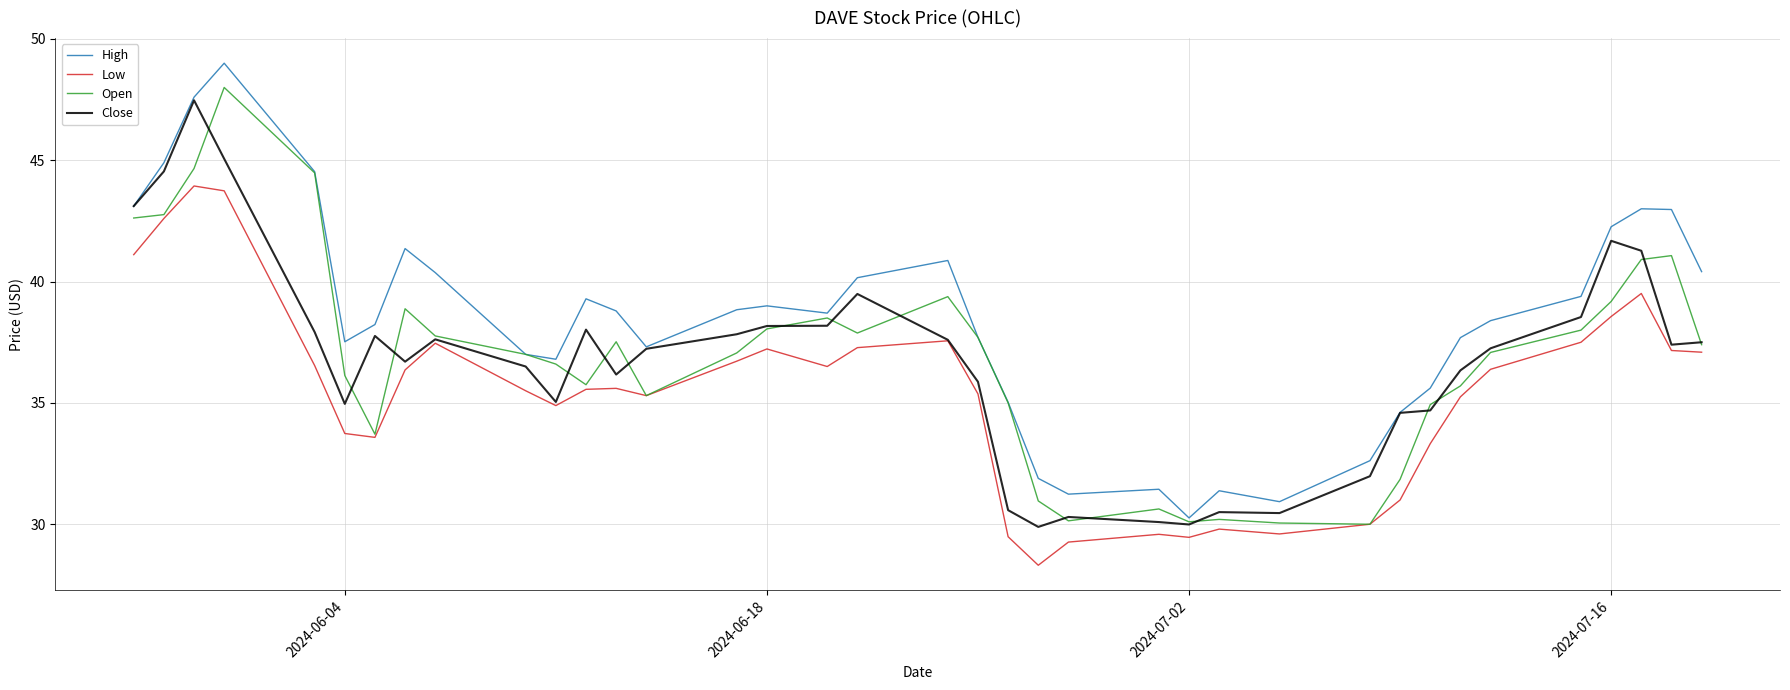

What is the maximum value shown in the chart?

49.0